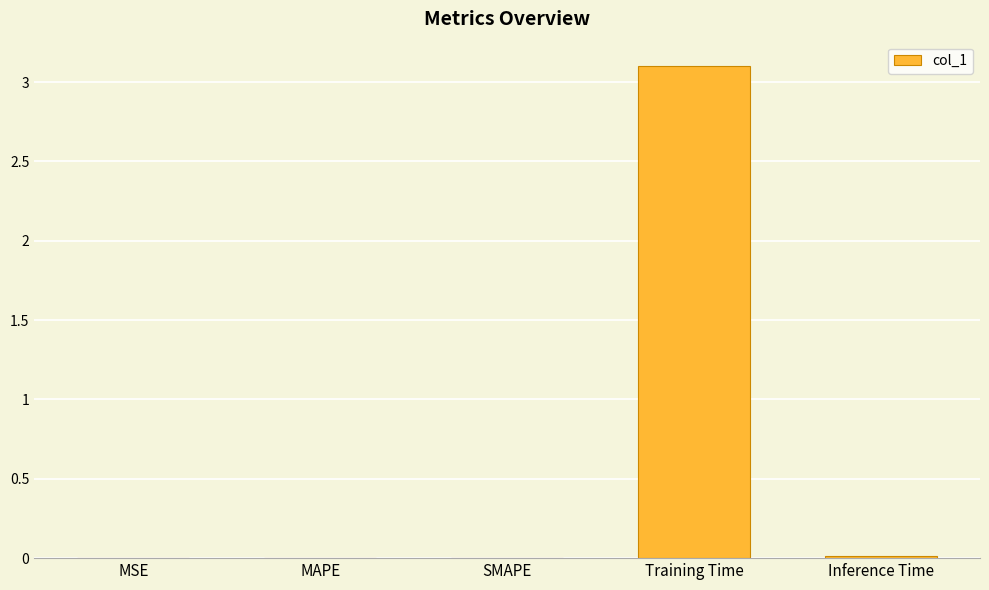

Which label corresponds to the largest value in the chart?

Training Time